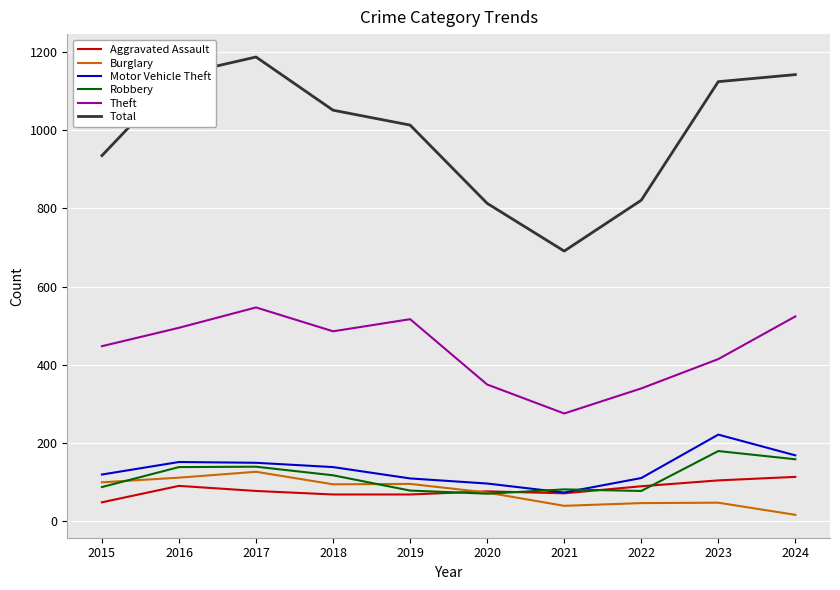

True or false: Total and Burglary cross at least once.

False